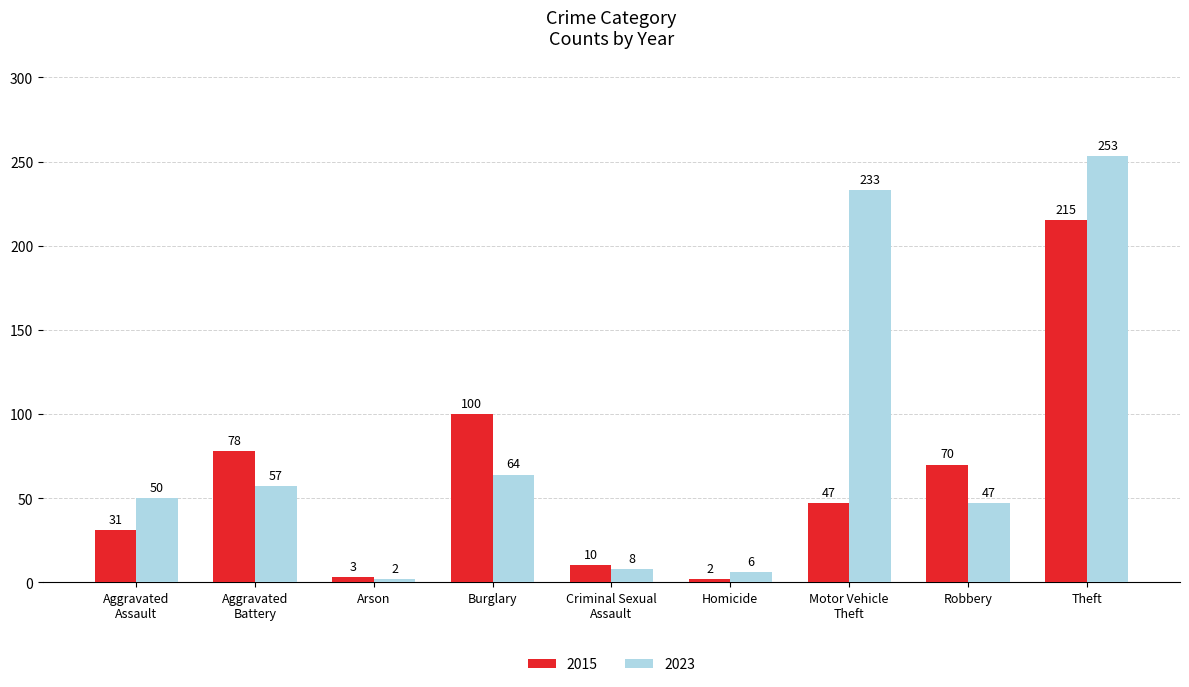

Which category has the highest value in the 2023 series?

Theft